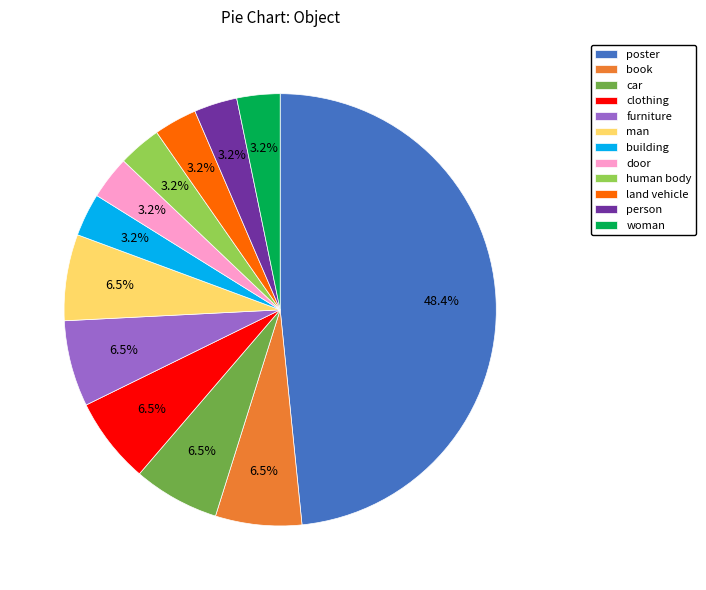

What percentage is NOT represented by clothing?

93.5%